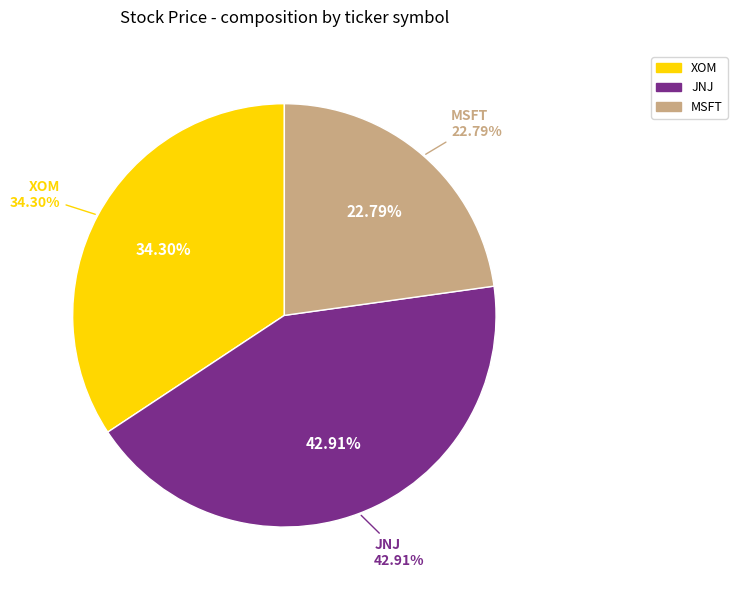

To the nearest percent, what portion does JNJ represent?

43%